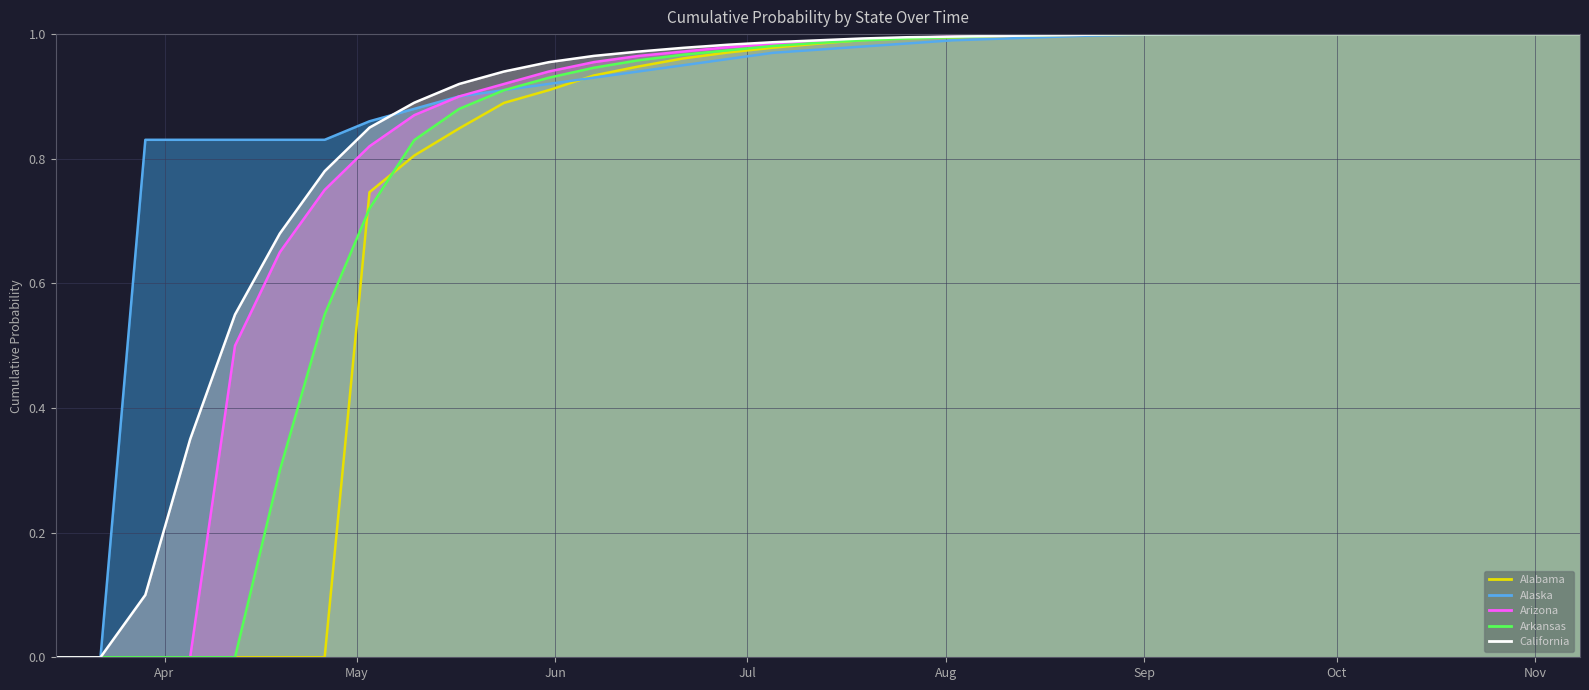

Reading right to left, extract all data points from this chart.

alabama (line): 1.0	1.0	1.0	1.0	1.0	1.0	1.0	1.0	1.0	1.0	1.0	1.0	1.0	1.0	1.0	1.0	1.0	1.0	1.0	1.0	1.0	0.9	0.9	0.9	0.9	0.8	0.8	0.7	0.0	0.0	0.0	0.0	0.0	0.0	0.0
alaska (line): 1.0	1.0	1.0	1.0	1.0	1.0	1.0	1.0	1.0	1.0	1.0	1.0	1.0	1.0	1.0	1.0	1.0	1.0	1.0	1.0	1.0	0.9	0.9	0.9	0.9	0.9	0.9	0.9	0.8	0.8	0.8	0.8	0.8	0.0	0.0
arizona (line): 1.0	1.0	1.0	1.0	1.0	1.0	1.0	1.0	1.0	1.0	1.0	1.0	1.0	1.0	1.0	1.0	1.0	1.0	1.0	1.0	1.0	1.0	1.0	0.9	0.9	0.9	0.9	0.8	0.8	0.7	0.5	0.0	0.0	0.0	0.0
arkansas (line): 1.0	1.0	1.0	1.0	1.0	1.0	1.0	1.0	1.0	1.0	1.0	1.0	1.0	1.0	1.0	1.0	1.0	1.0	1.0	1.0	1.0	1.0	0.9	0.9	0.9	0.9	0.8	0.7	0.6	0.3	0.0	0.0	0.0	0.0	0.0
california (line): 1.0	1.0	1.0	1.0	1.0	1.0	1.0	1.0	1.0	1.0	1.0	1.0	1.0	1.0	1.0	1.0	1.0	1.0	1.0	1.0	1.0	1.0	1.0	1.0	0.9	0.9	0.9	0.8	0.8	0.7	0.6	0.3	0.1	0.0	0.0